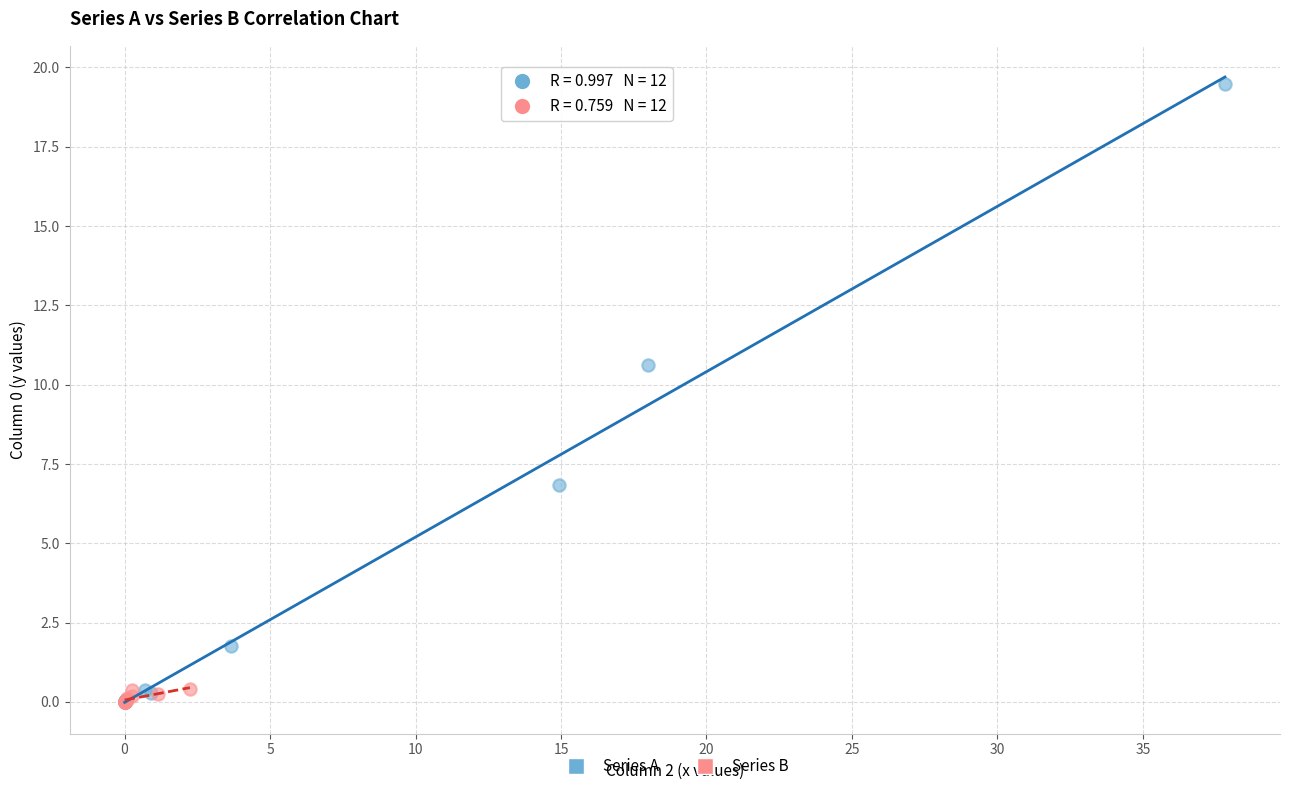

Which series contains the highest Y value?

Series A